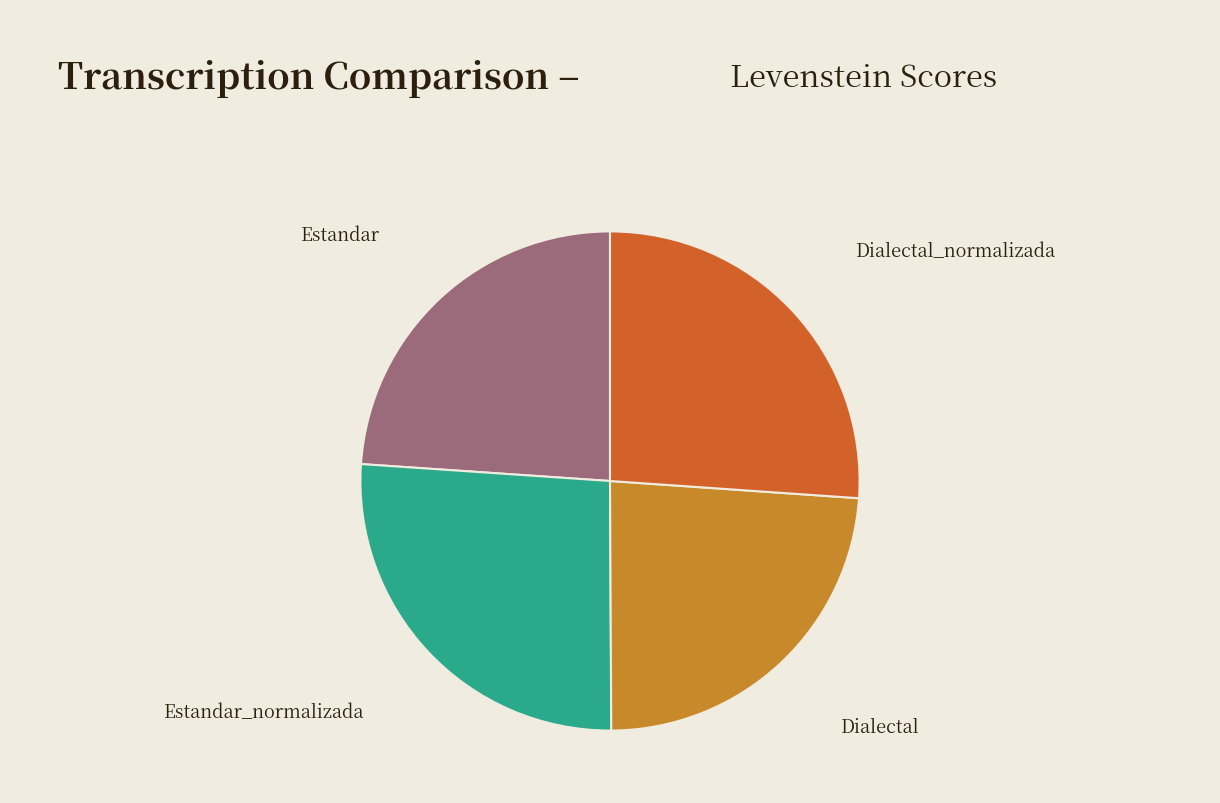

Is there any slice that represents more than half of the pie?

No